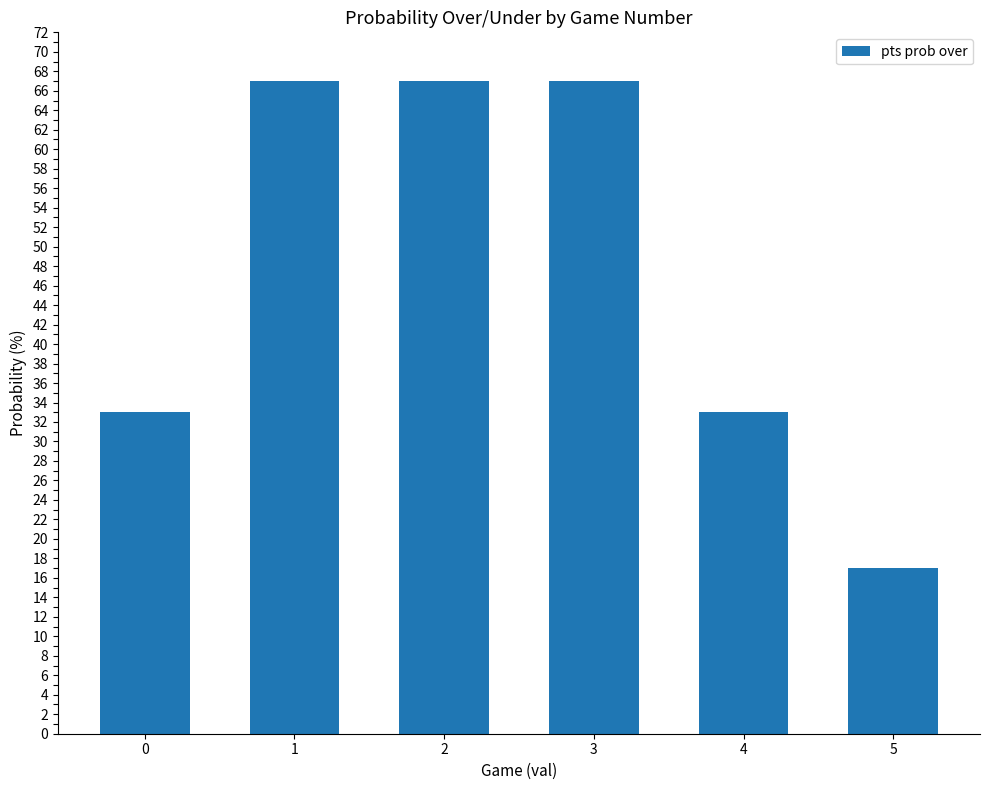

What is the value of the 1st bar from the left?

33